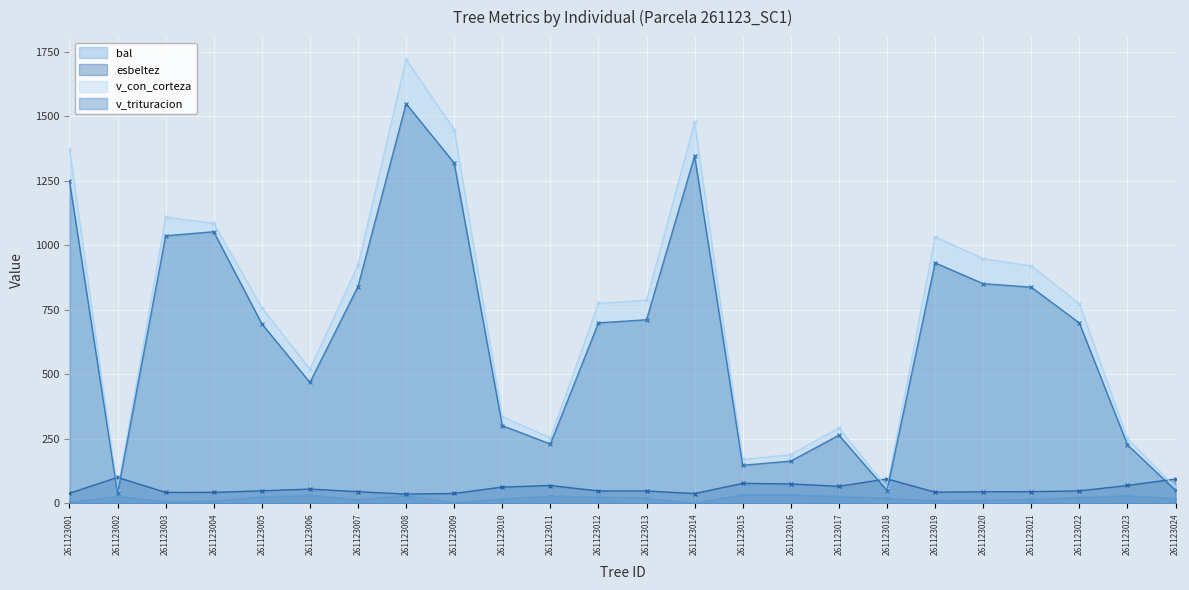

What is the difference between the second highest and second lowest values in the esbeltez series?

56.6